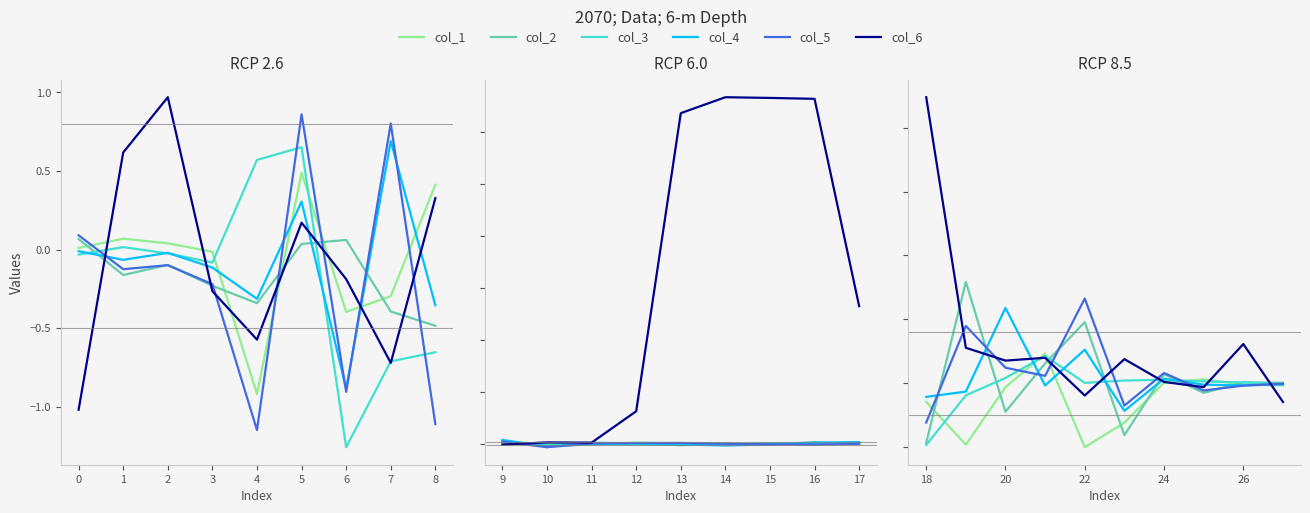

How many lines are shown in the chart?

6